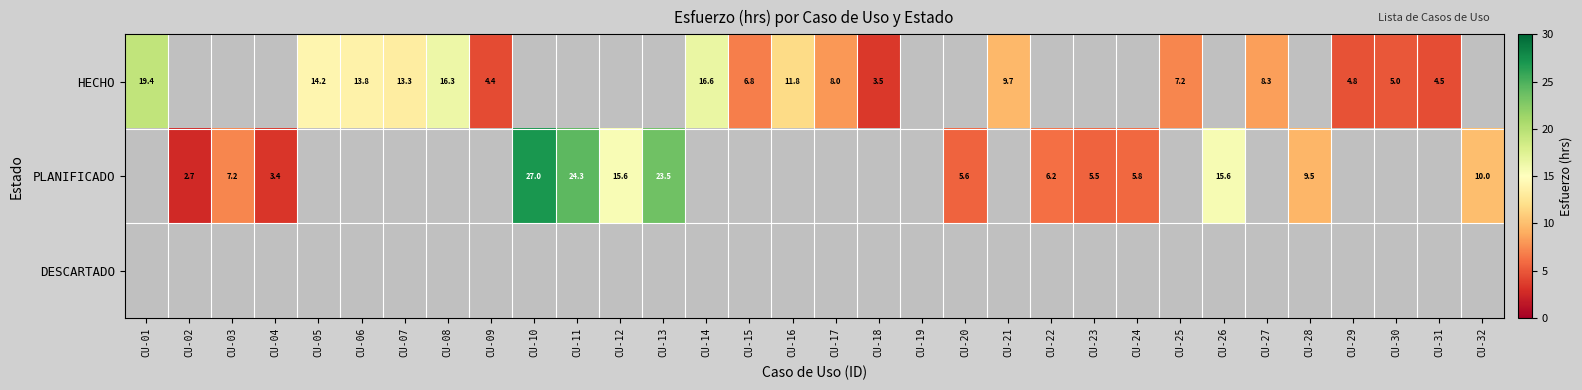

The PLANIFICADO series shows 2.4 at CU-32. True or false?

False